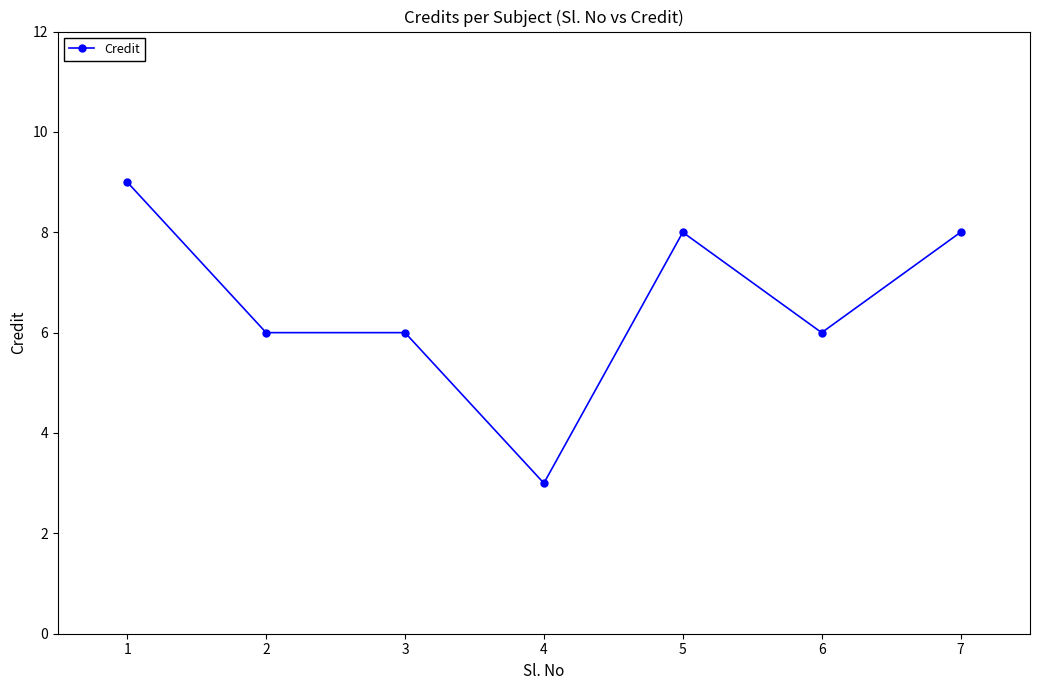

Reading left to right, what are all the values shown in this chart?

1=9	2=6	3=6	4=3	5=8	6=6	7=8